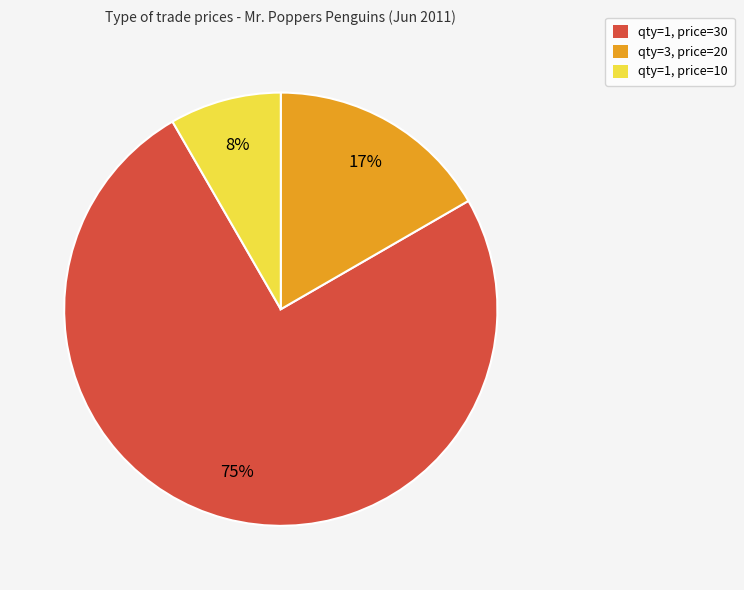

Is there any slice that represents more than half of the pie?

Yes